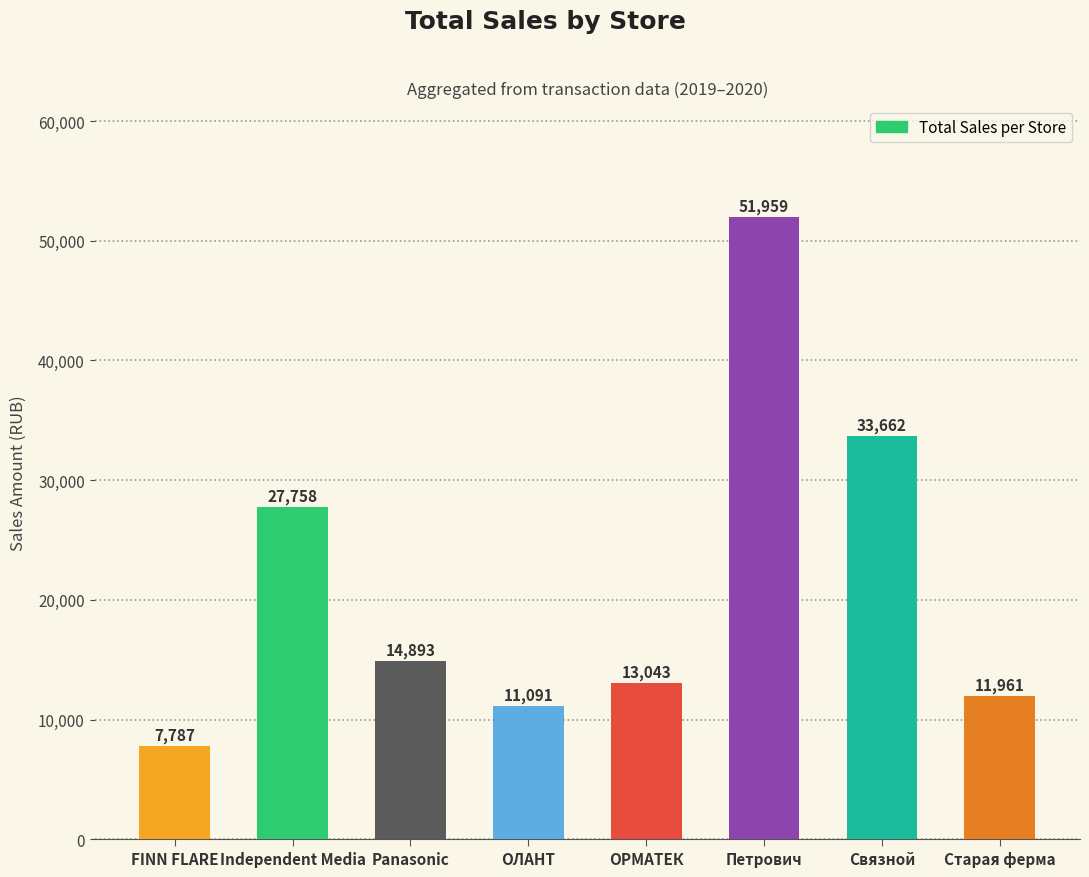

What is the sum of all values?

172153.4